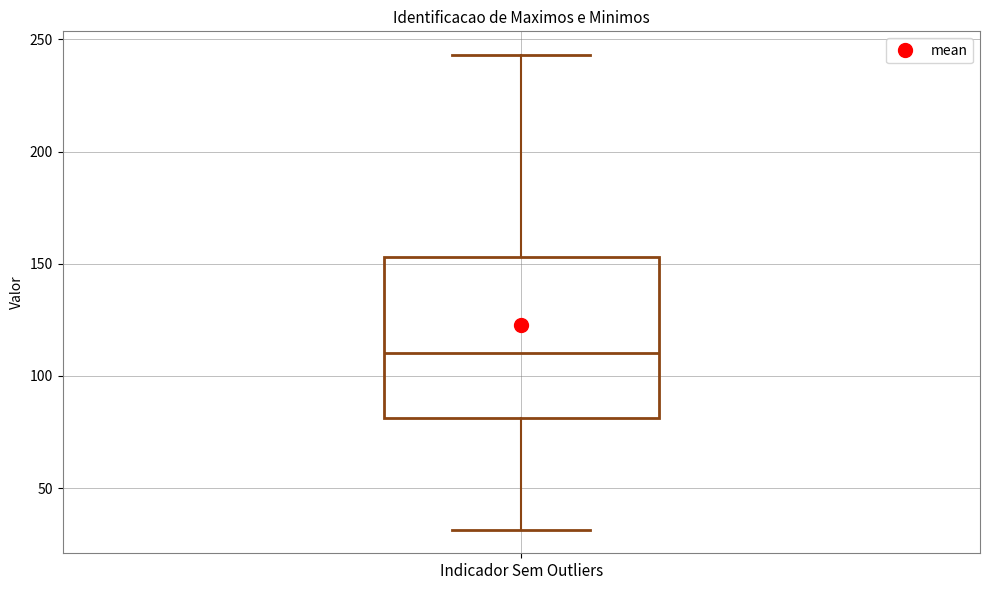

Where does the upper whisker of the box for Indicador Sem Outliers end on the y-axis? The values are not printed on the chart, so give them approximately, as read against the axis.

245